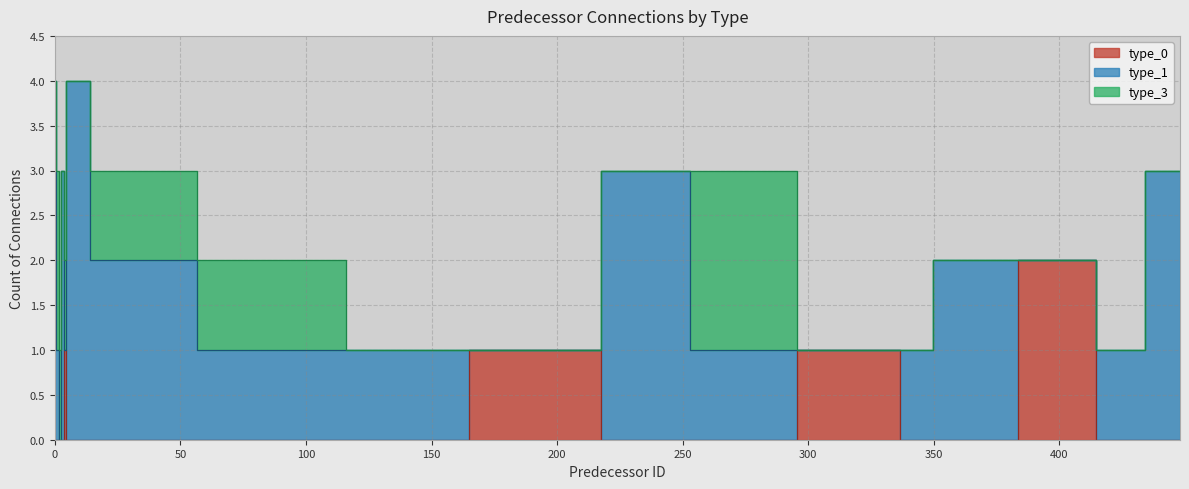

Which series ends up on top after the final intersection of type_3 and type_1?

type_3